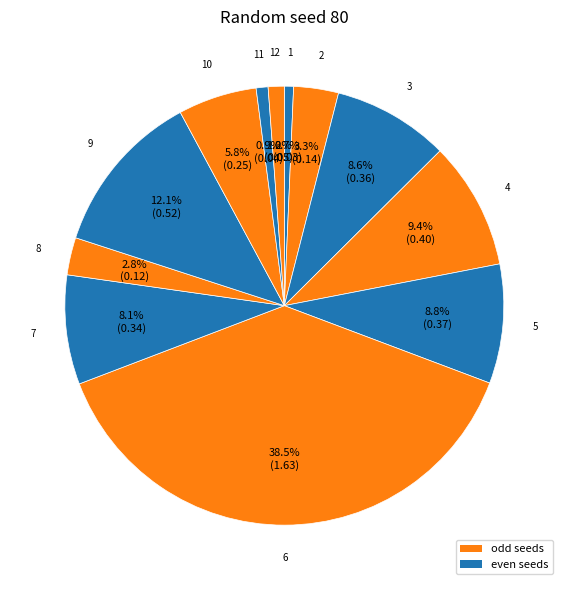

How many segments does this pie chart have?

12